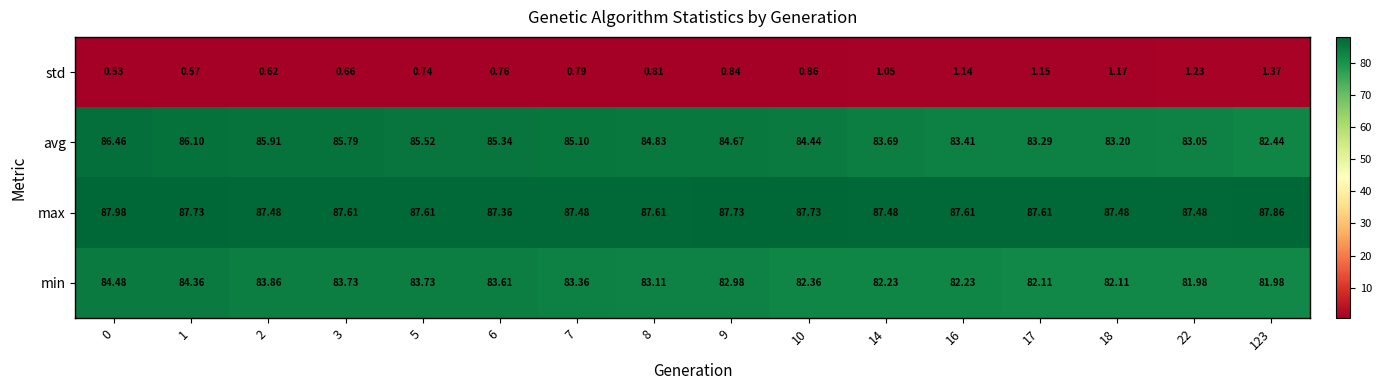

Which series has the widest spread of values?

avg